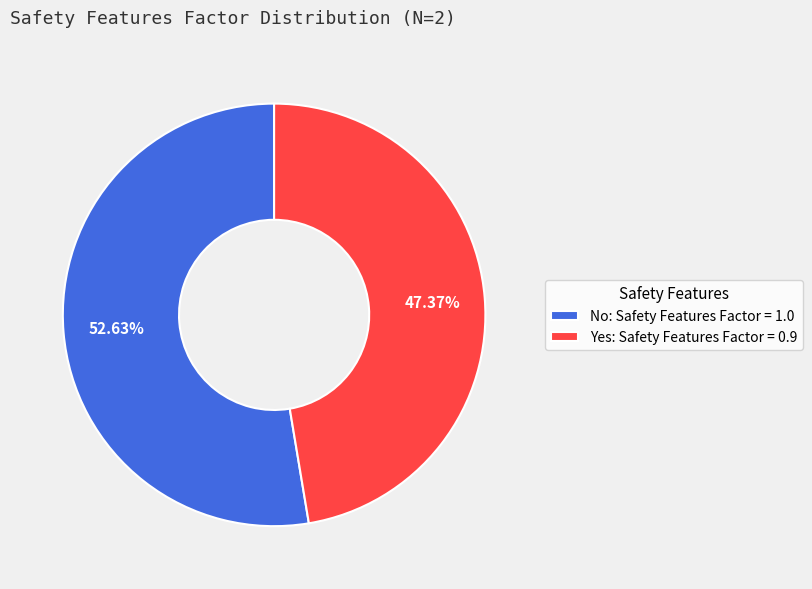

Does Yes account for over 50% of the chart?

No